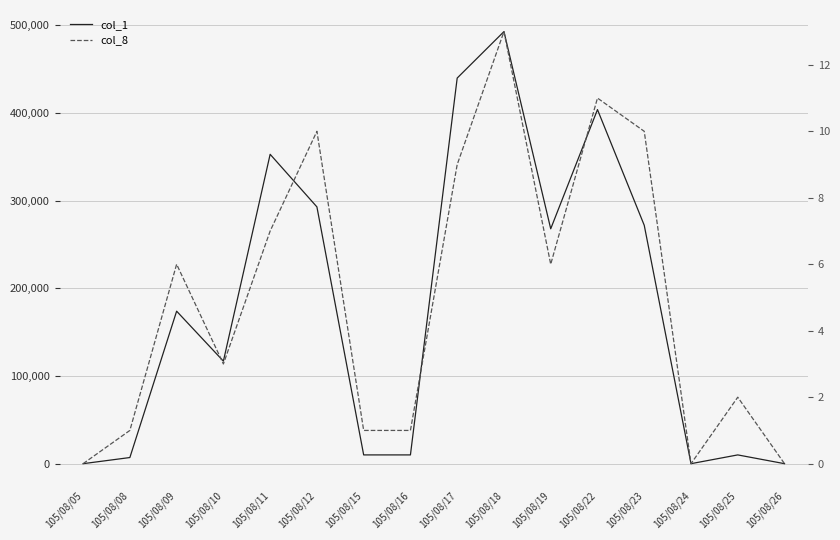

True or false: col_1 has more than 2 points higher than both neighbors.

True